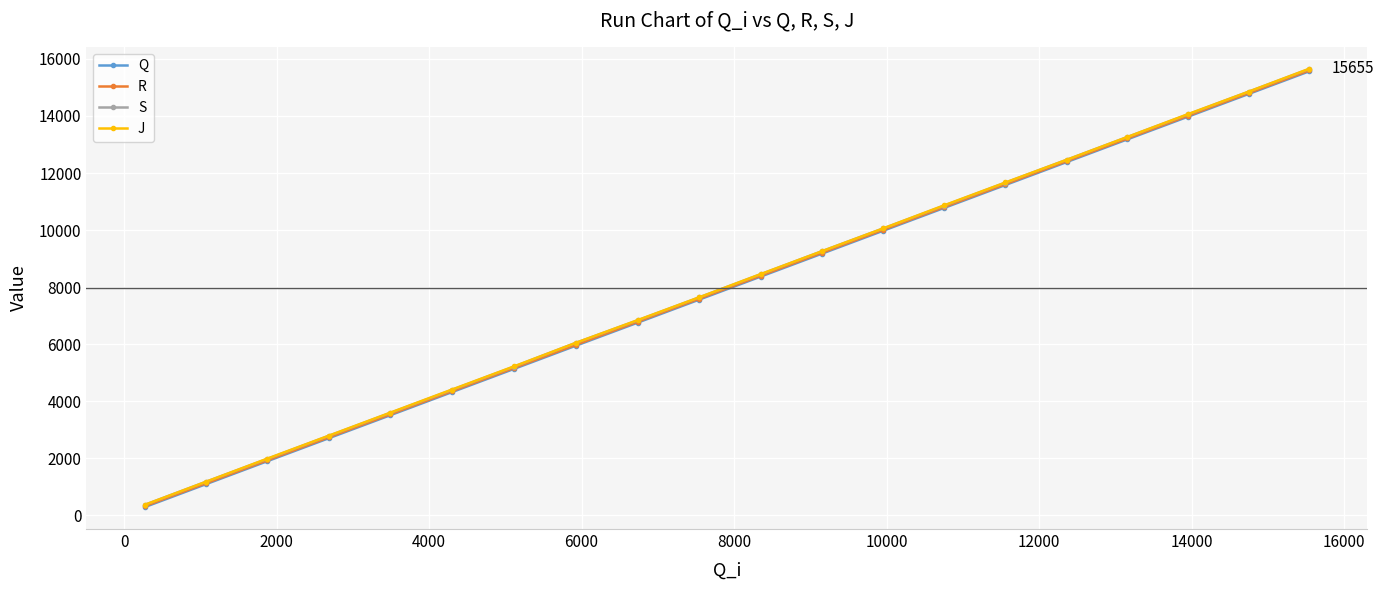

How many data points does each series have?

20